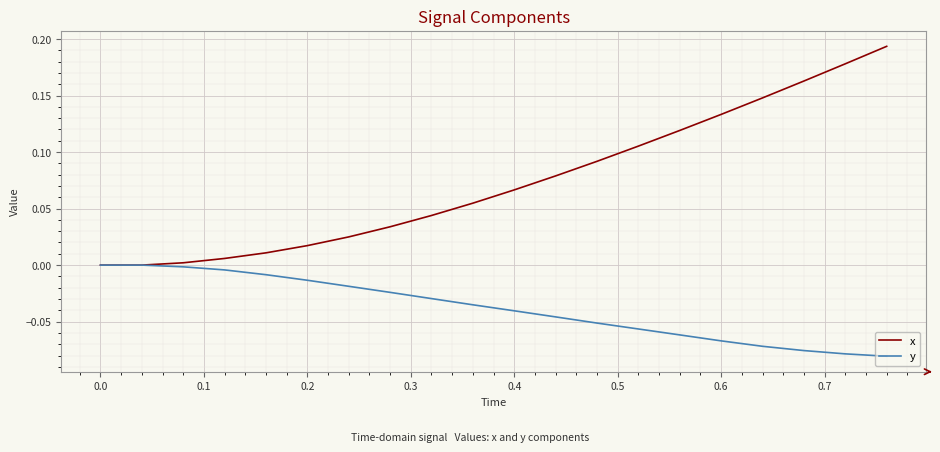

List the series in order of their overall mean, highest first.

x, y